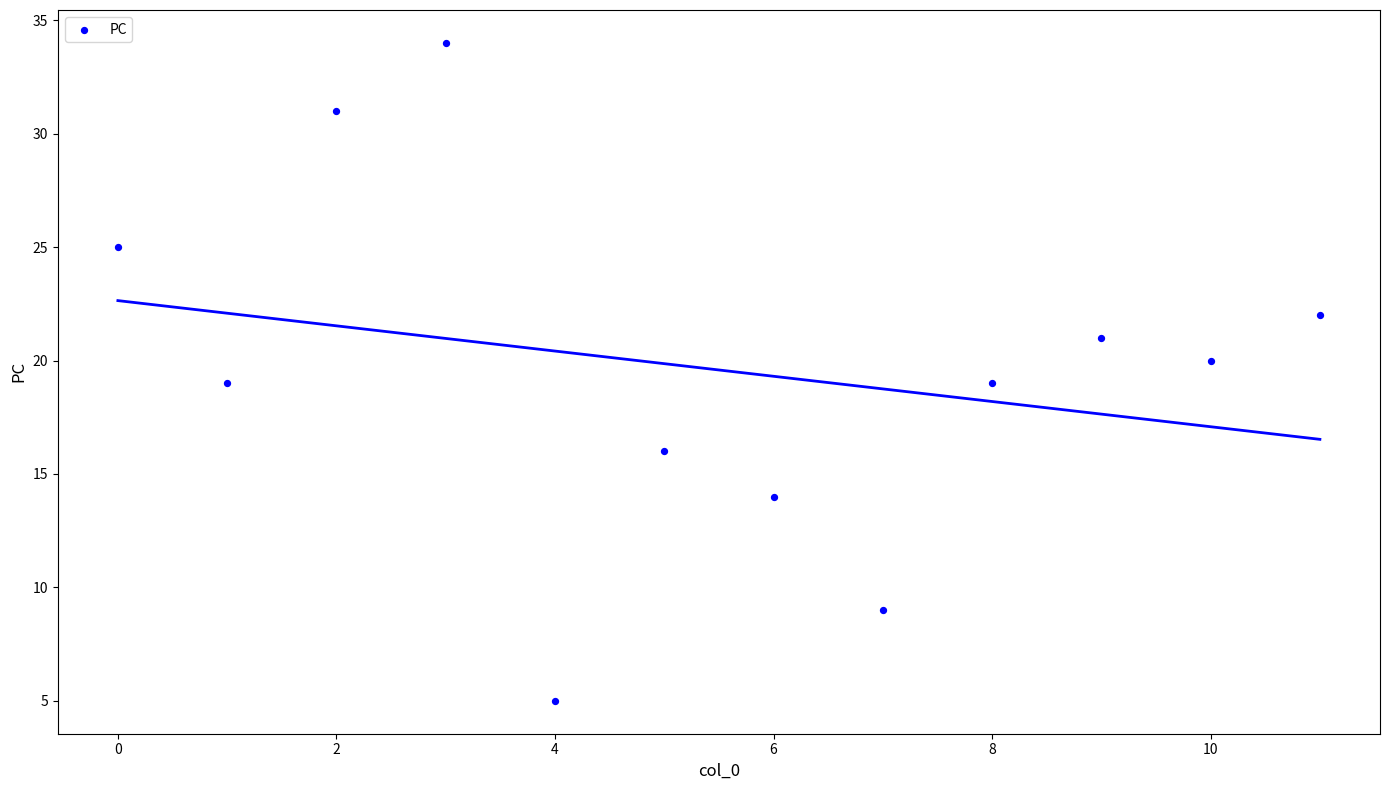

What is the range of Y values (max minus min)?

29